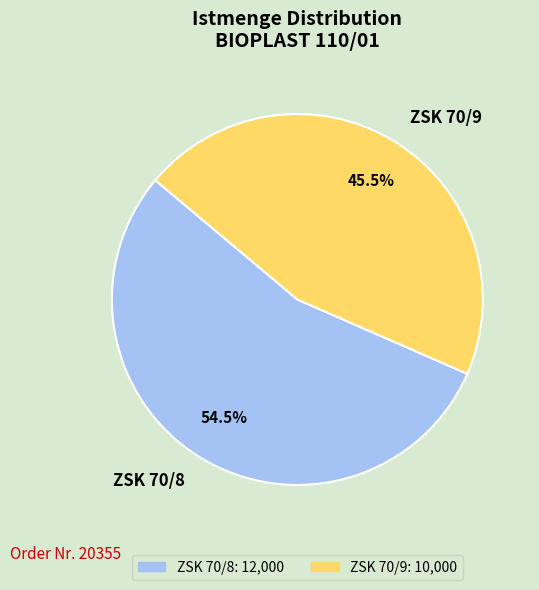

Which category has the biggest portion of the pie?

ZSK 70/8